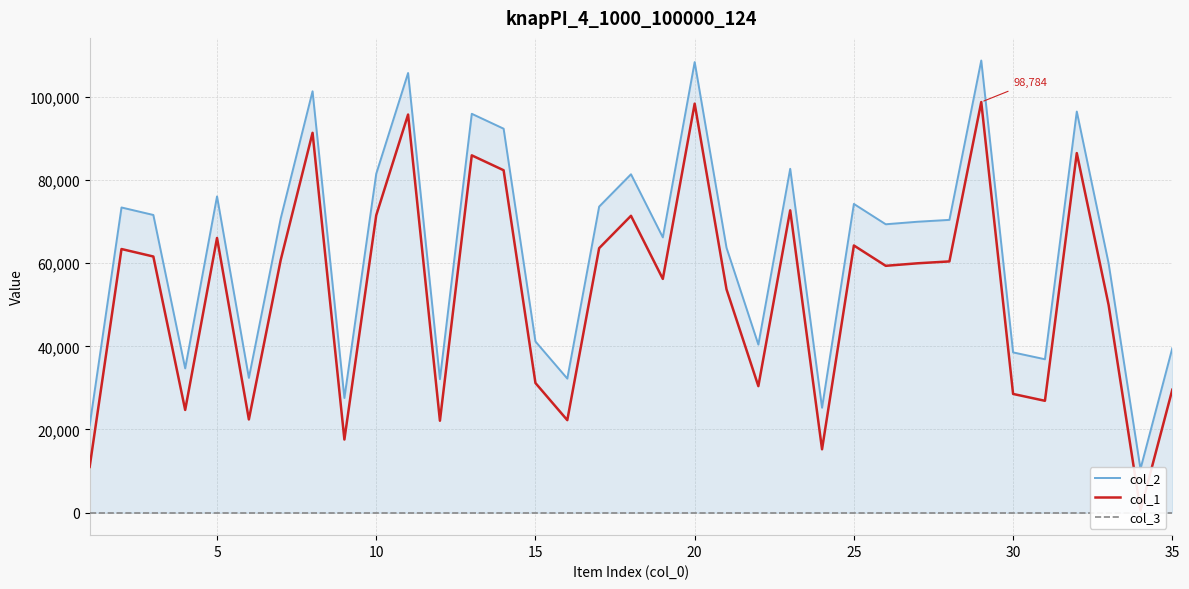

How many values in the col_1 series are below 59983?

17